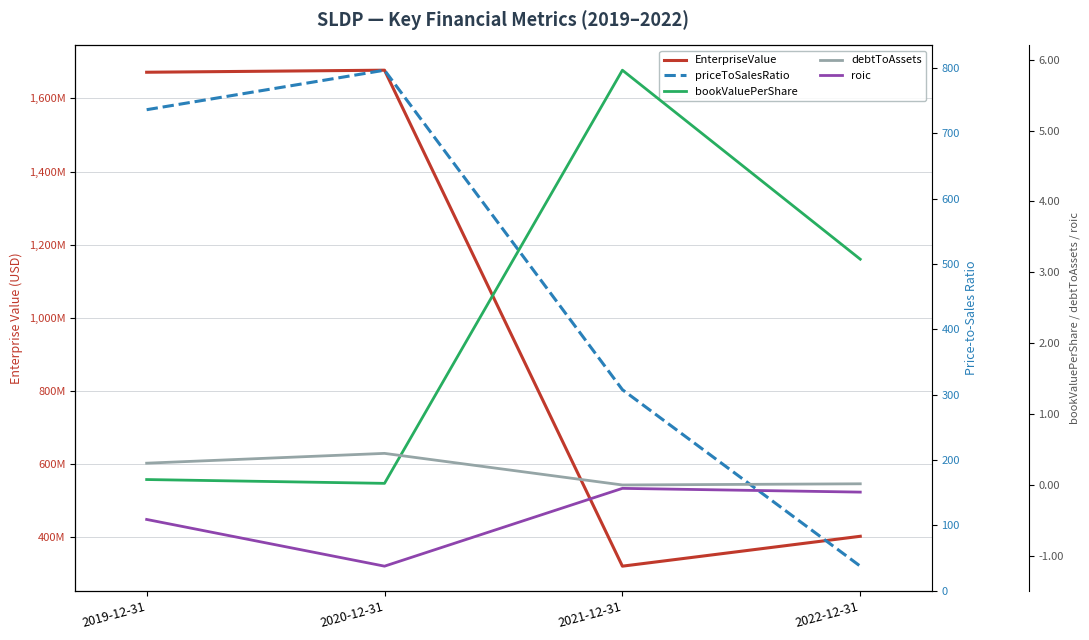

Rank the categories by EnterpriseValue value from highest to lowest.

2020-12-31, 2019-12-31, 2022-12-31, 2021-12-31